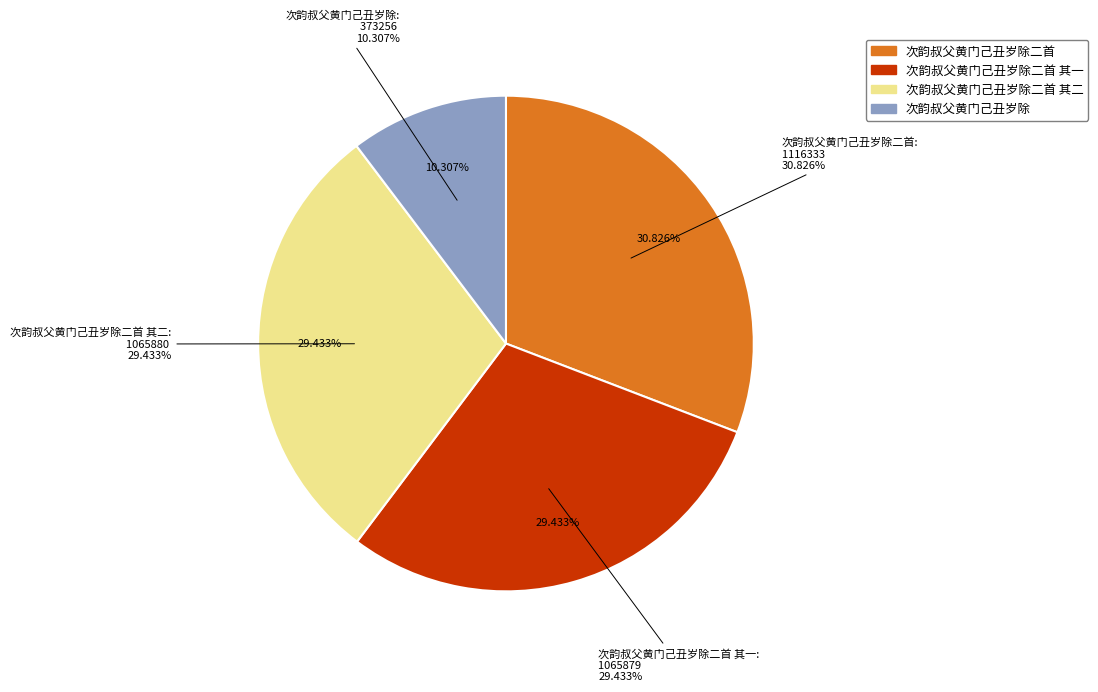

What is the total percentage of 次韵叔父黄门己丑岁除二首 其二 and 次韵叔父黄门己丑岁除二首?

60.3%